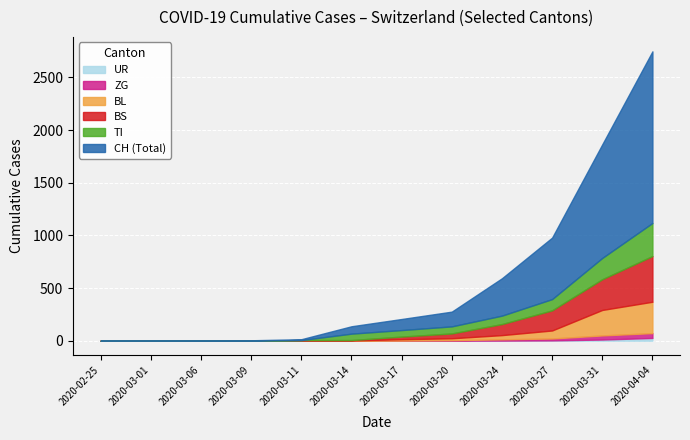

True or false: TI and UR intersect in this chart.

False